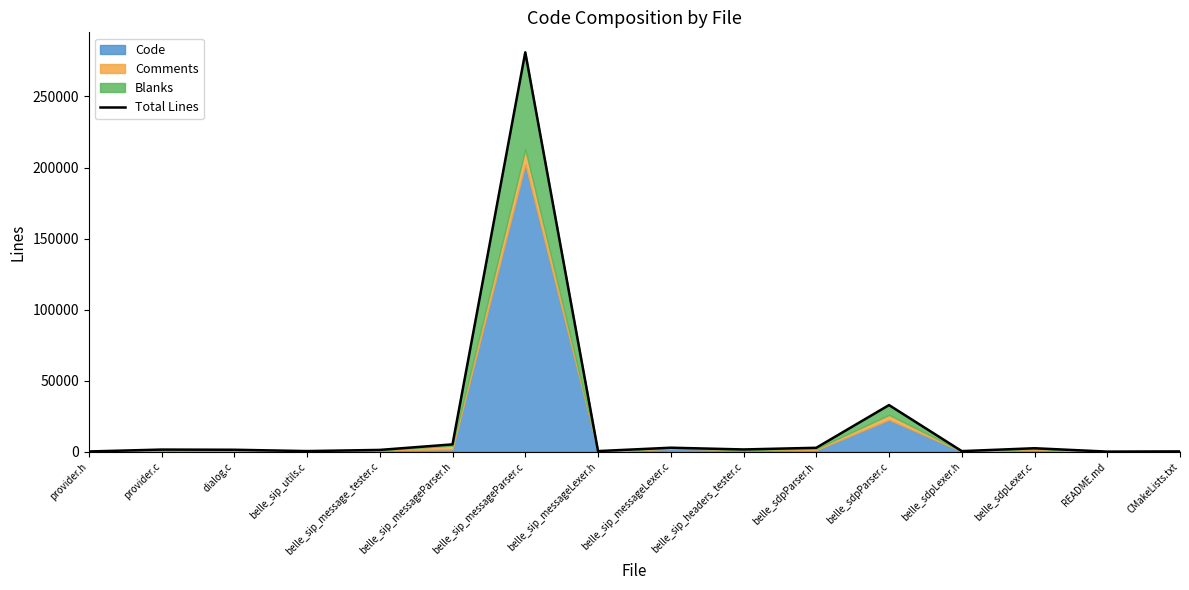

What is the maximum value shown in the chart?

281095